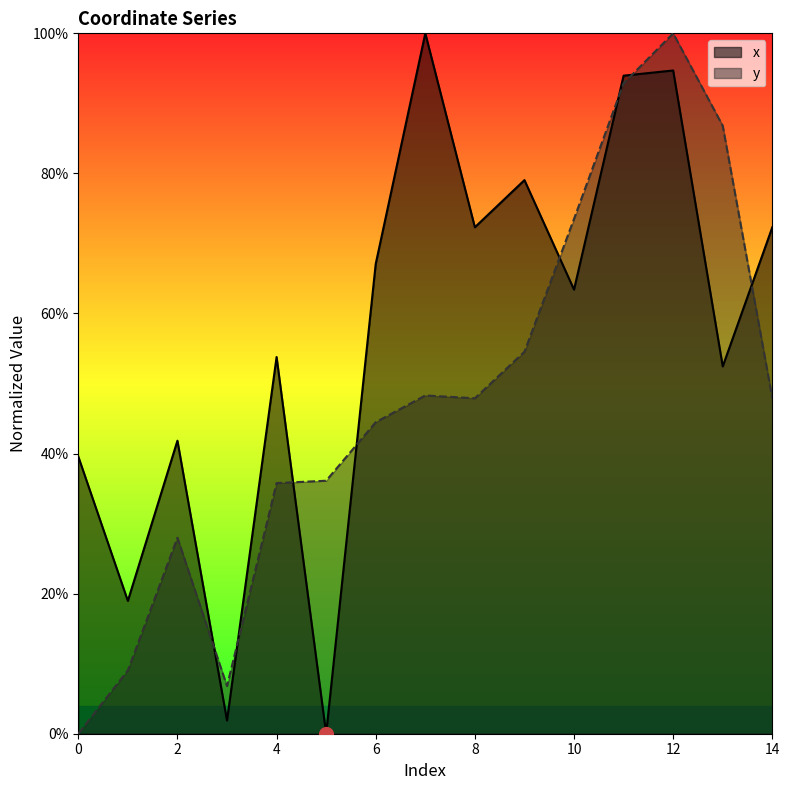

Reading right to left, extract all data points from this chart.

x: 0.7	0.5	0.9	0.9	0.6	0.8	0.7	1.0	0.7	0.0	0.5	0.0	0.4	0.2	0.4
y: 0.5	0.9	1.0	0.9	0.7	0.5	0.5	0.5	0.4	0.4	0.4	0.1	0.3	0.1	0.0